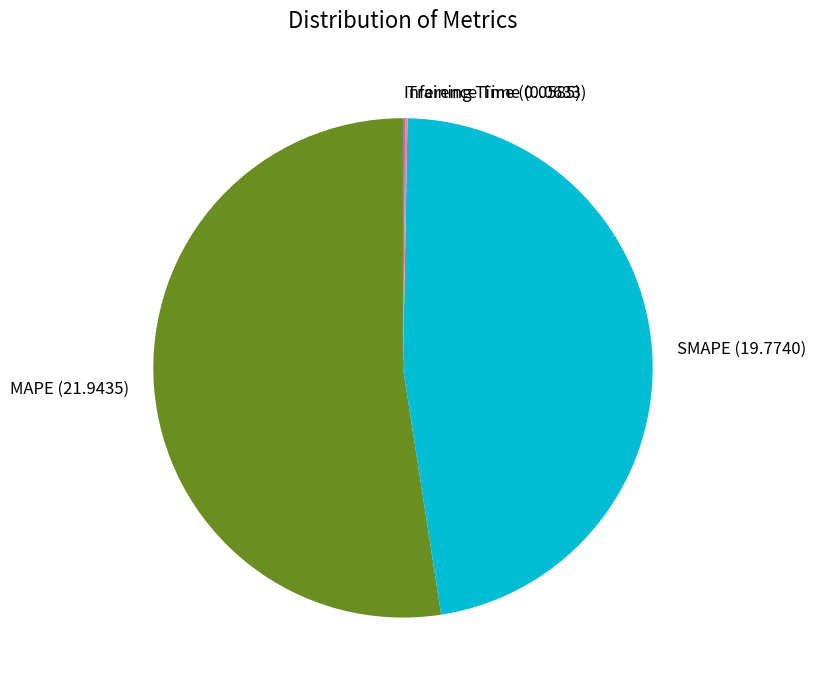

The MAPE (21.9435) slice represents 66% of the pie. True or false?

False